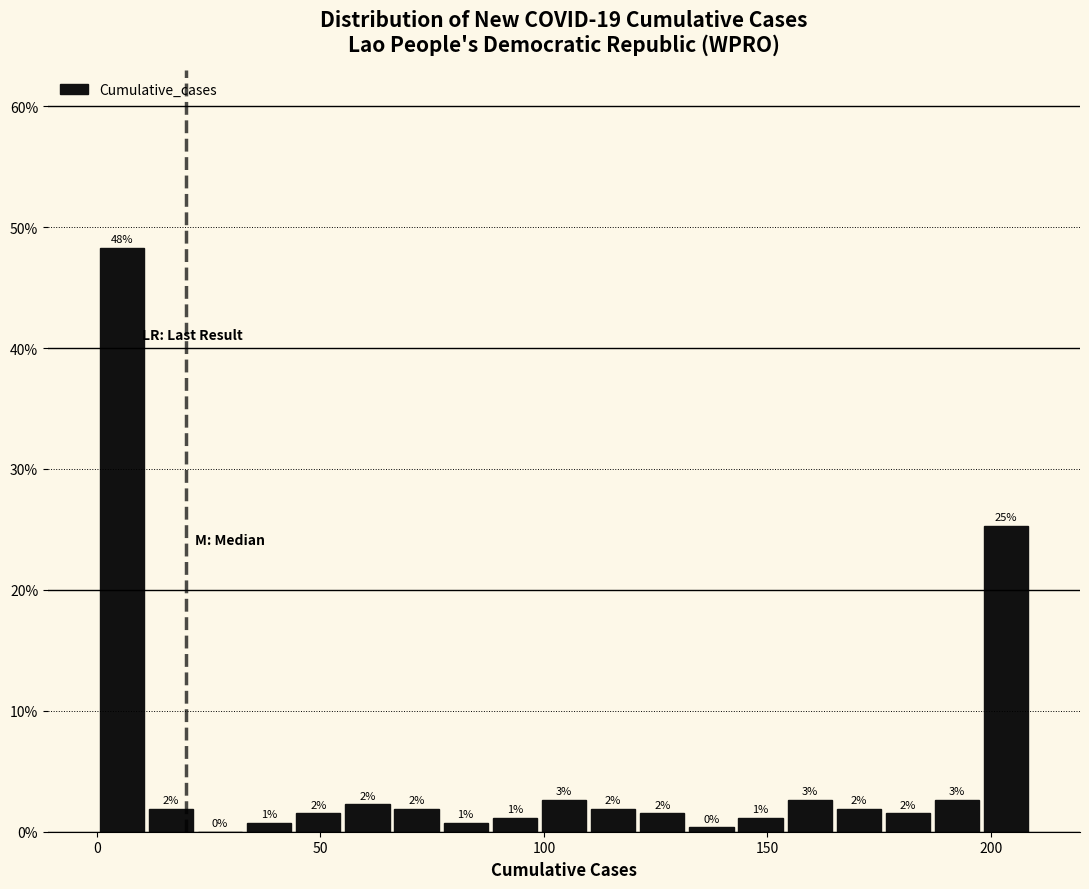

Around what value on the x-axis is the tallest bar? Give the approximate position of its centre, as read against the axis.

5